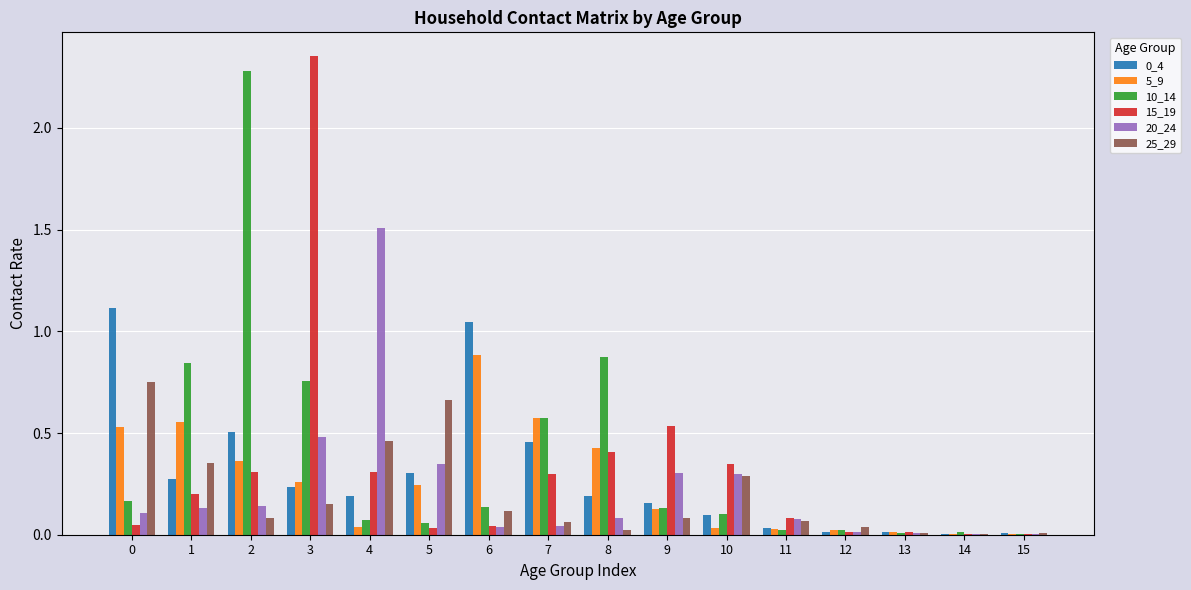

The value of 25_29 at 0 is 0.4. True or false?

False